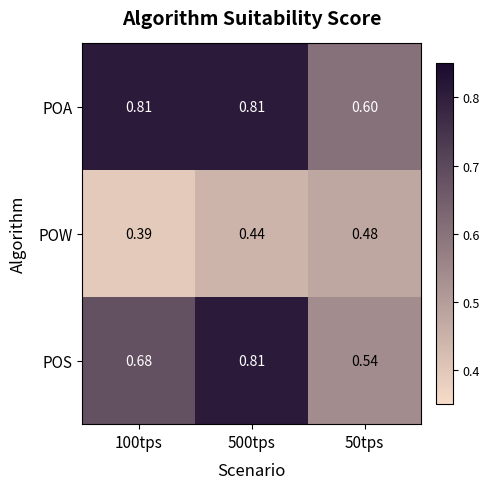

Which label corresponds to the smallest value in the chart?

100tps